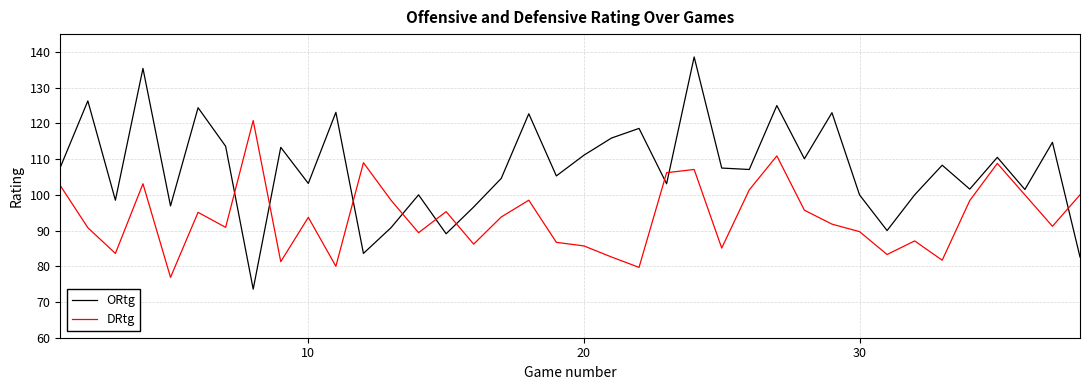

Which series ends up on top after the final intersection of DRtg and ORtg?

DRtg